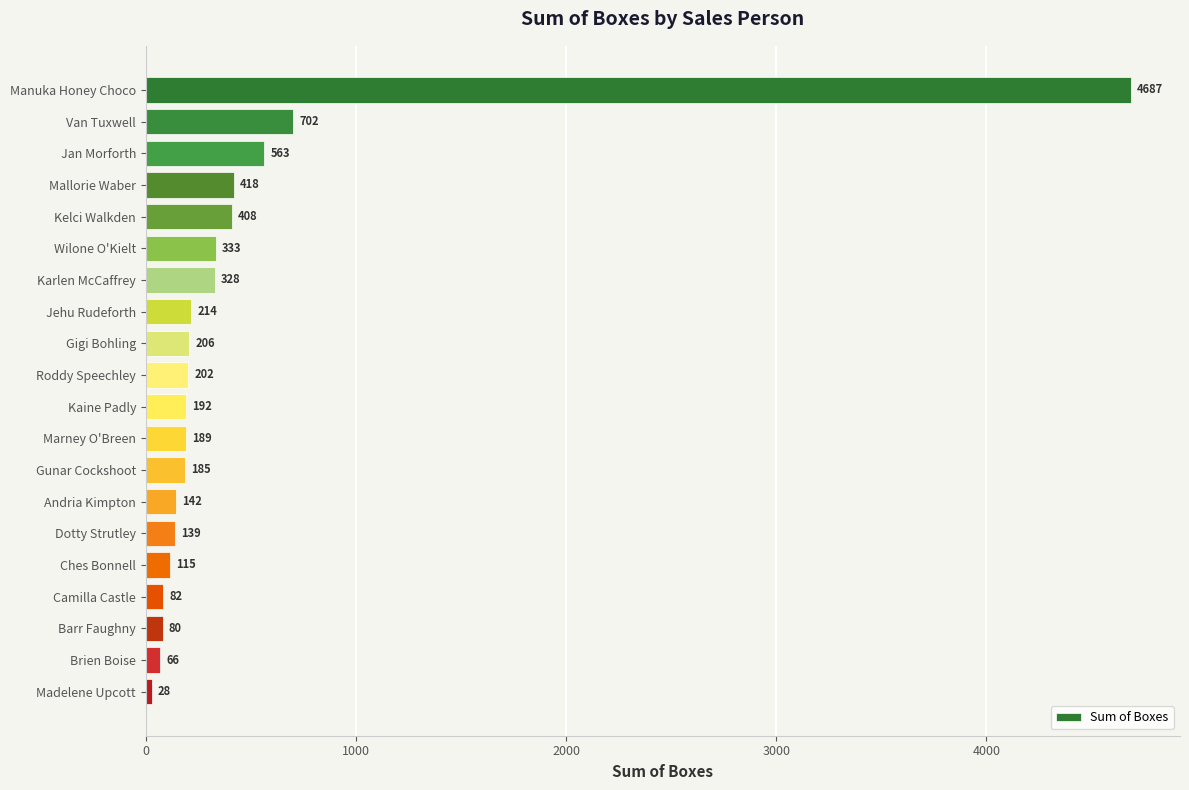

What is the average value?

464